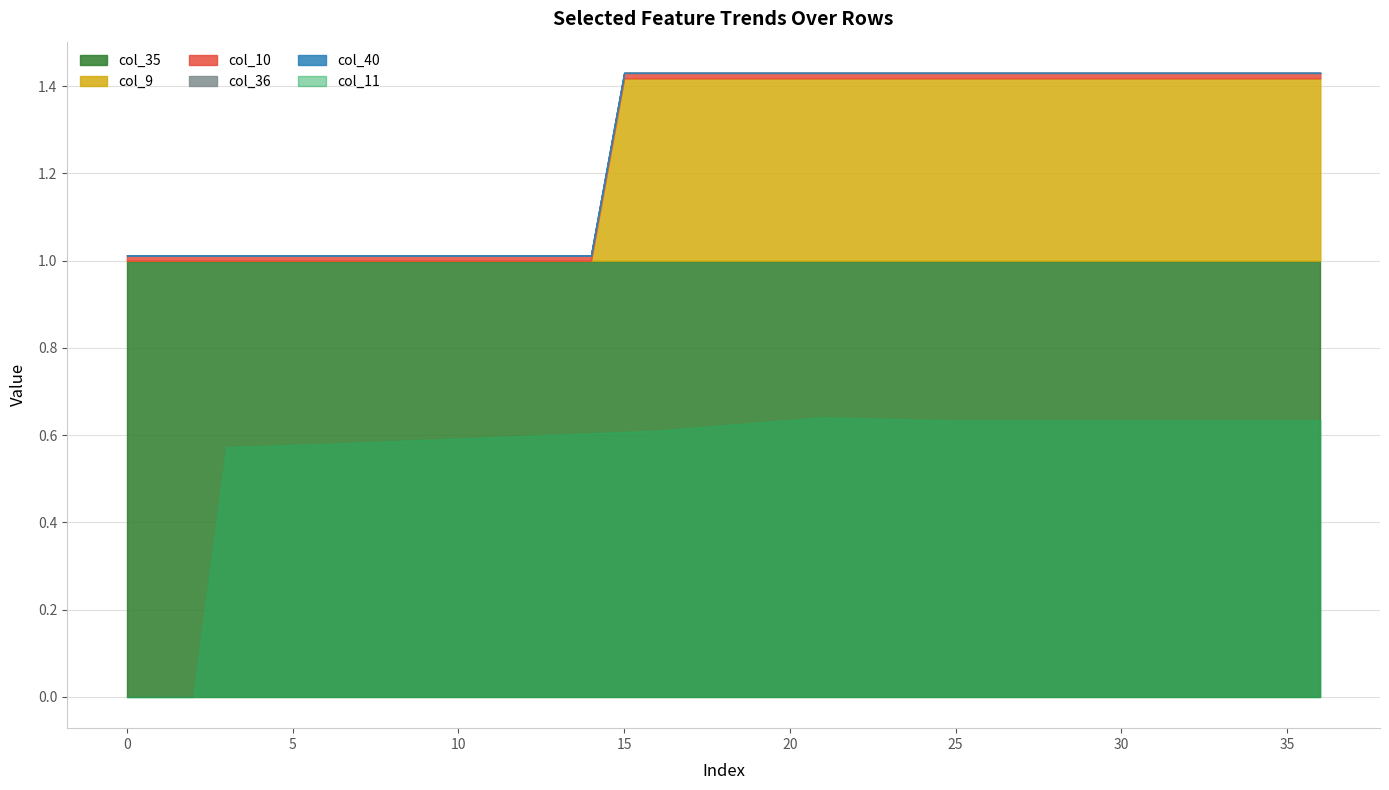

How many distinct data groups are displayed?

6